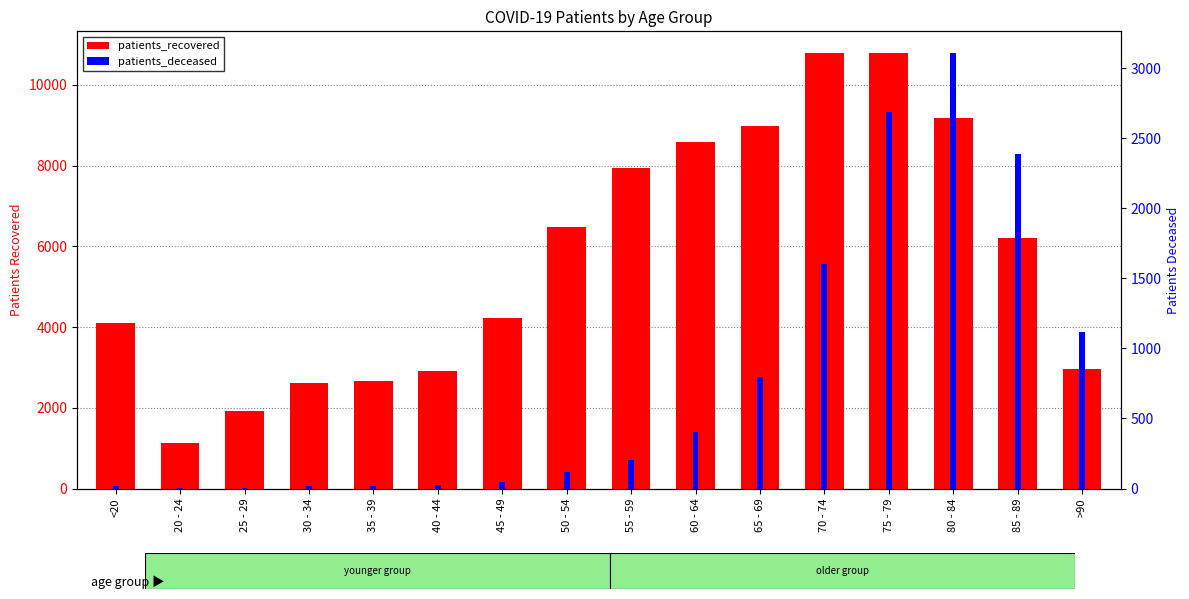

Is it true that patients_deceased equals 15 at <20?

True